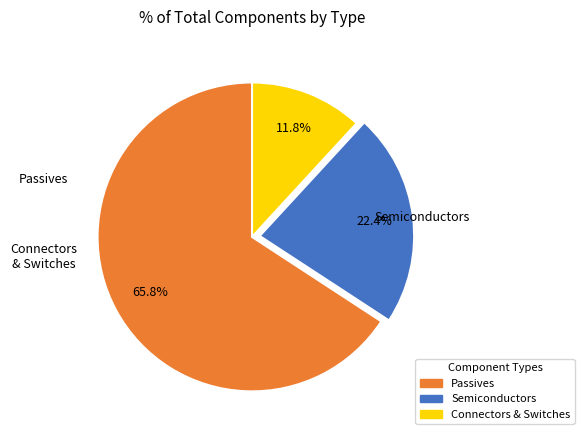

Is there any slice that represents more than half of the pie?

Yes